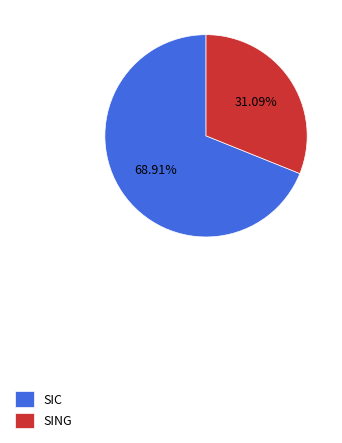

To the nearest percent, what portion does SIC represent?

69%